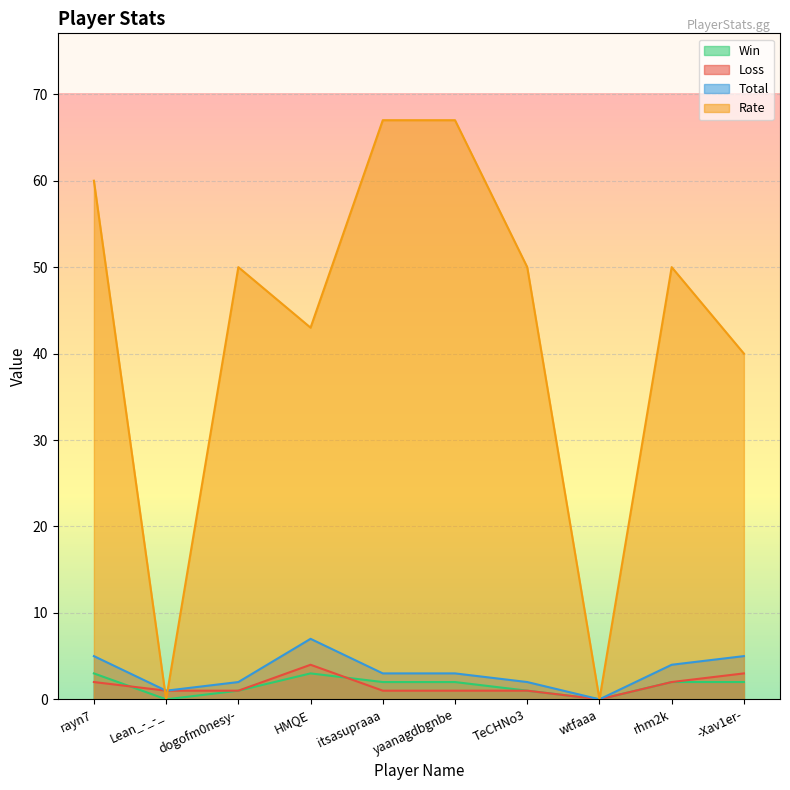

Rank the series by their maximum value, from highest to lowest.

Rate, Total, Loss, Win